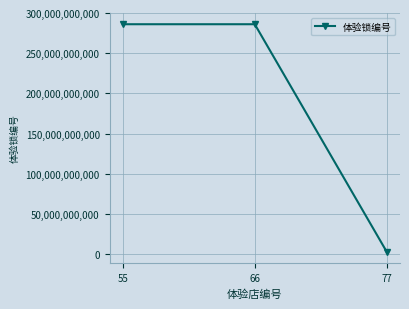

At which label does the data first exceed 286037563810?

55